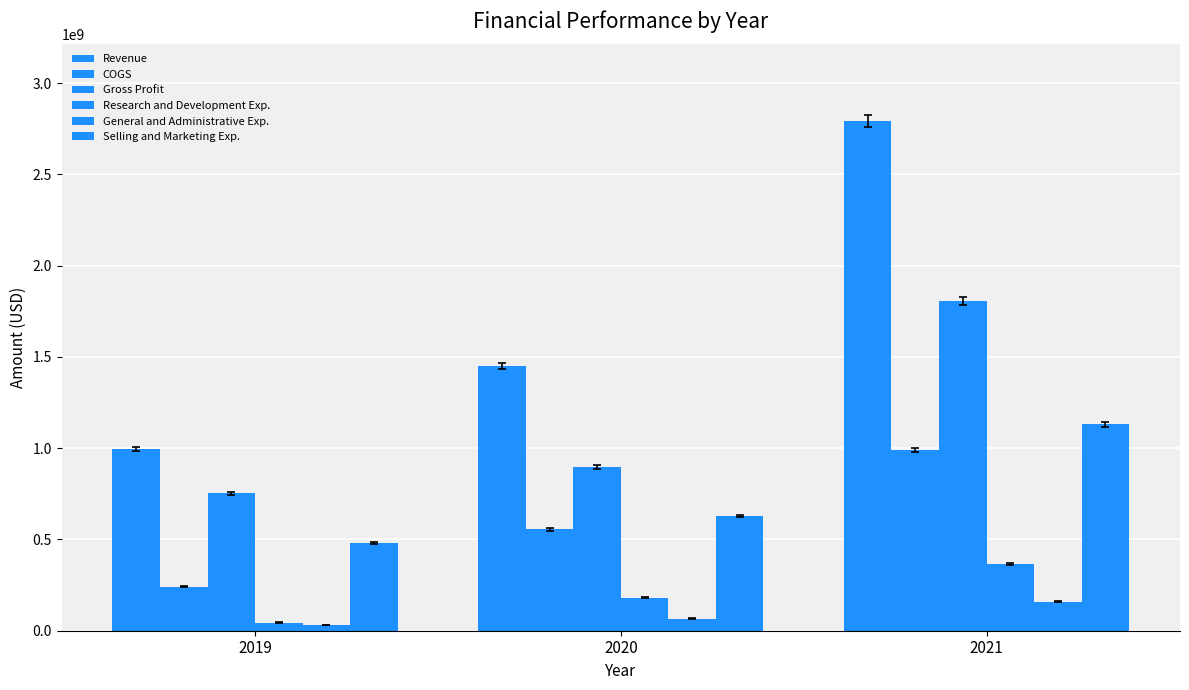

How many bars are there in each group?

6